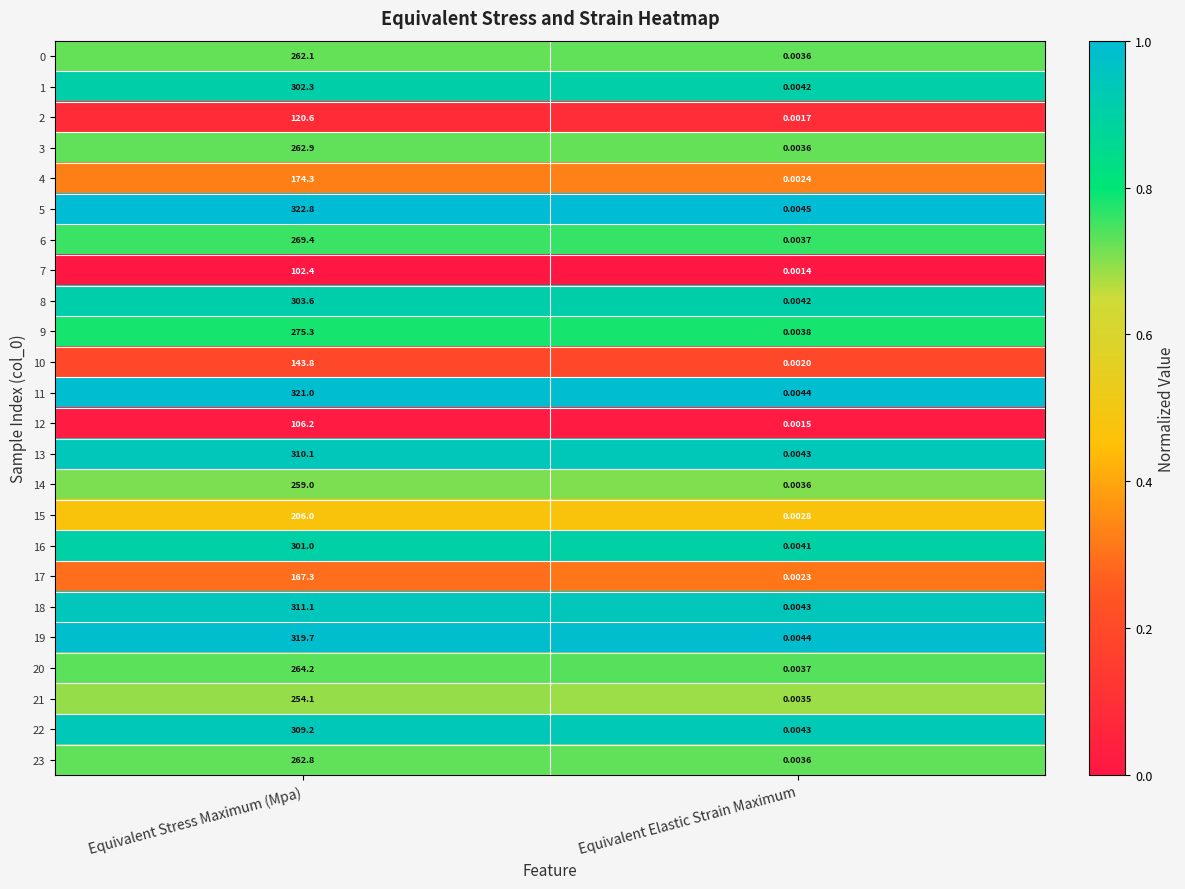

At how many categories does at least one series exceed 0?

2